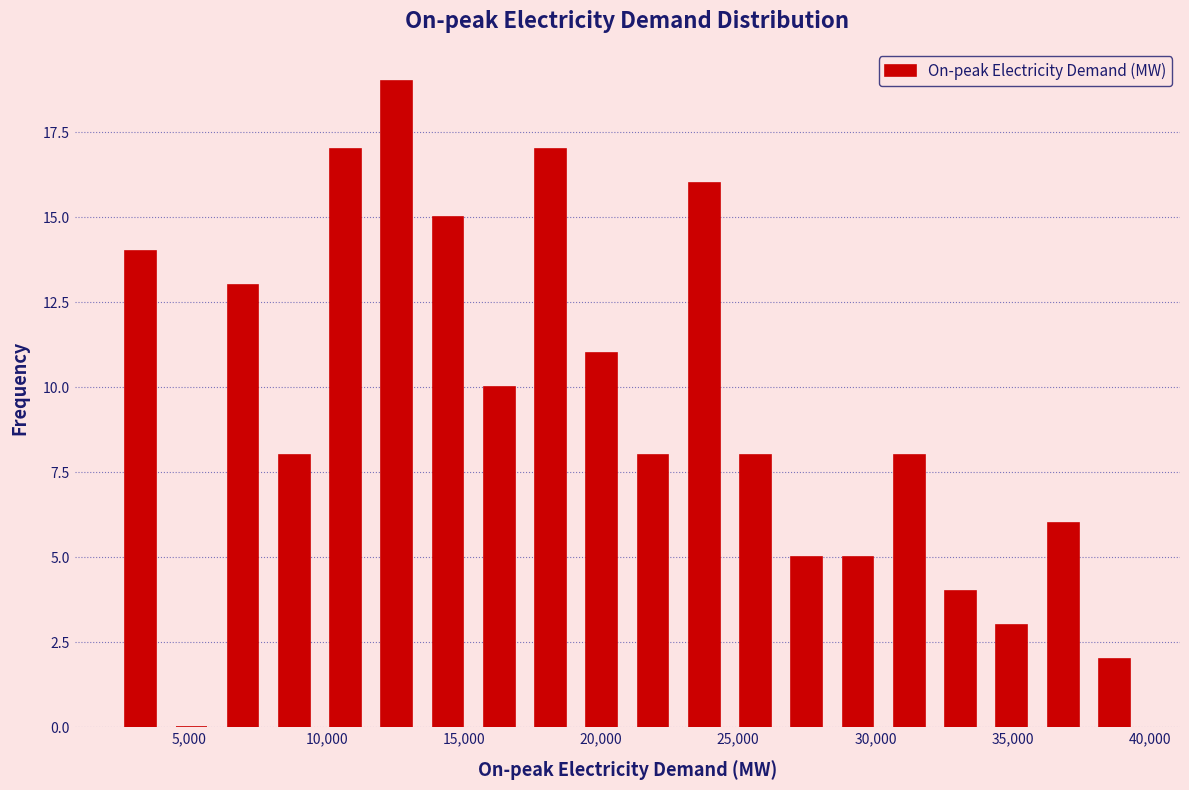

Around what value on the x-axis is the tallest bar? Give the approximate position of its centre, as read against the axis.

12500